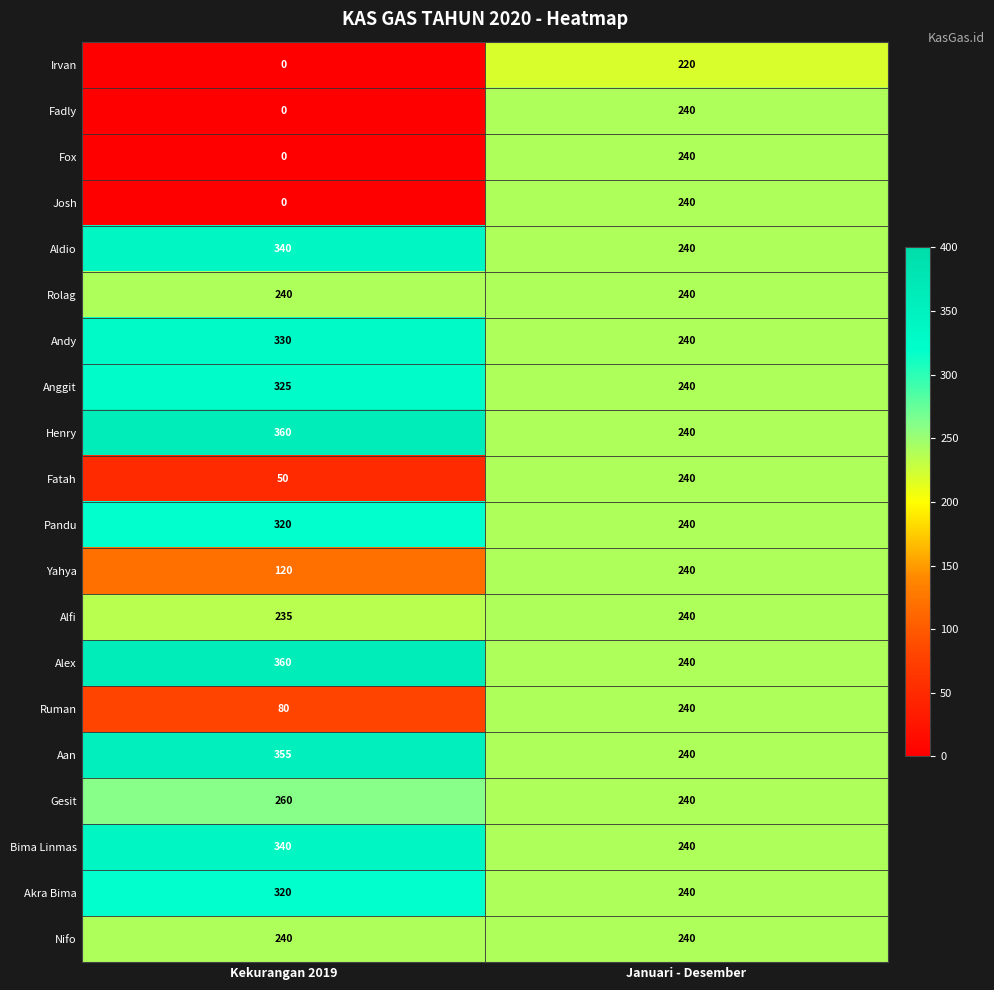

What is the sum of the Pandu values at Kekurangan 2019 and Januari - Desember?

560